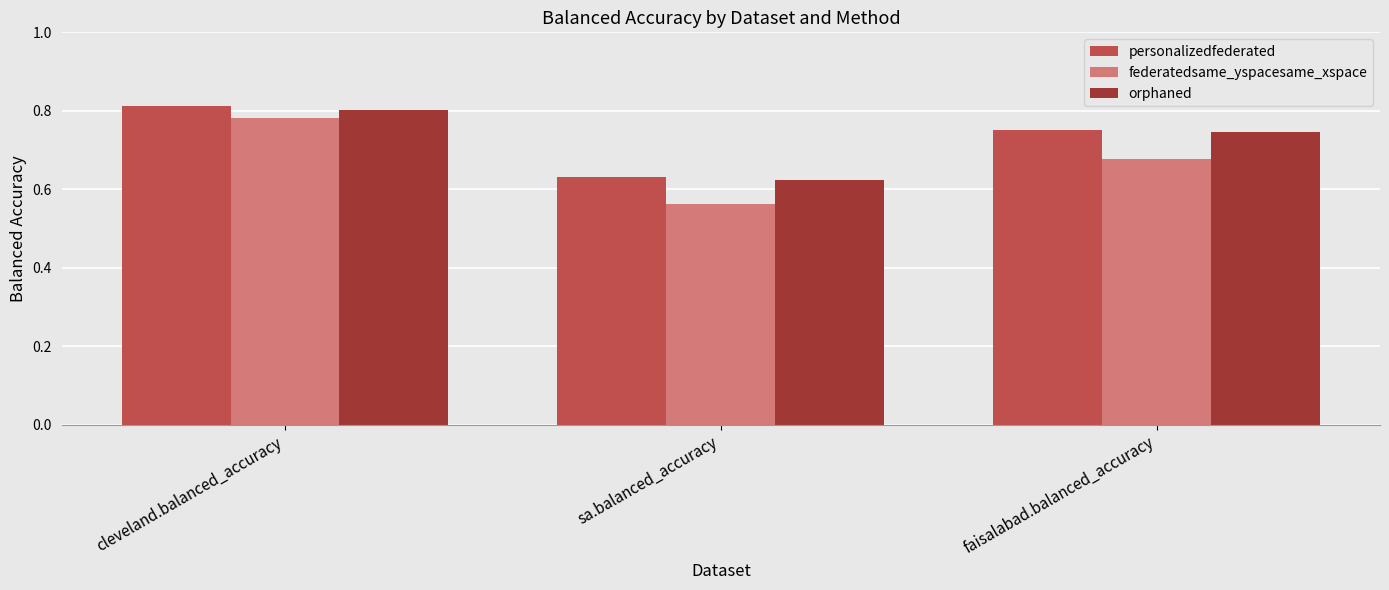

What is the sum of the personalizedfederated values at sa.balanced_accuracy and cleveland.balanced_accuracy?

1.4